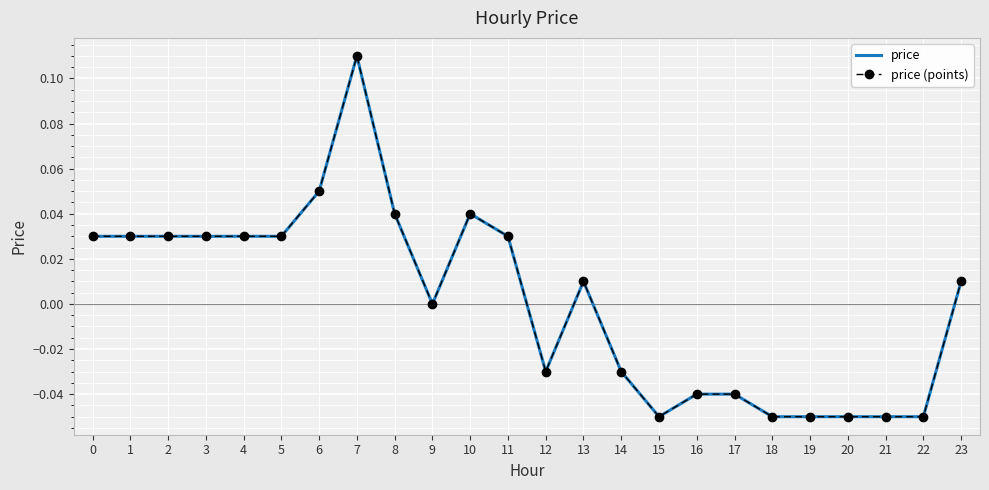

What are all the series names shown in the legend?

price, price (points)